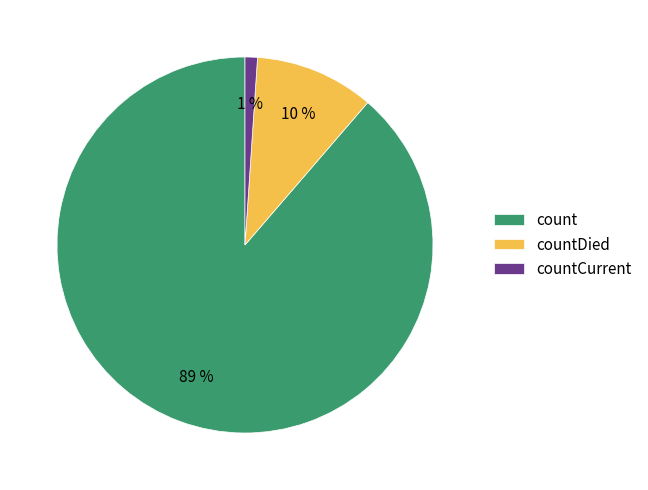

What is the majority slice?

count